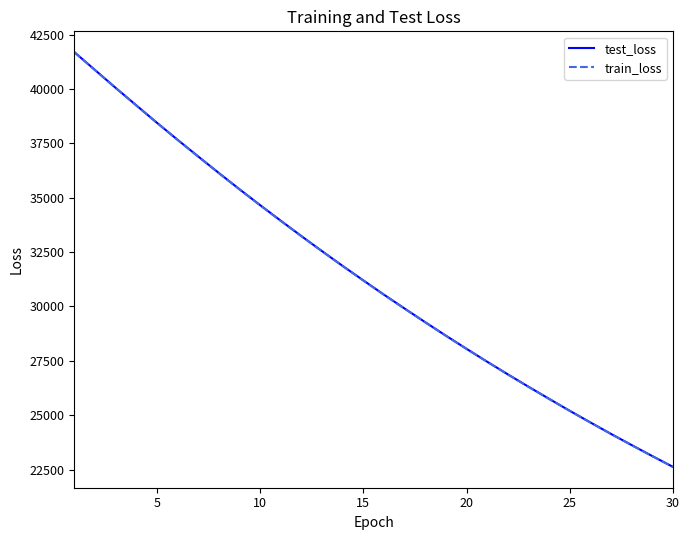

Which series has the largest range (max minus min)?

test_loss